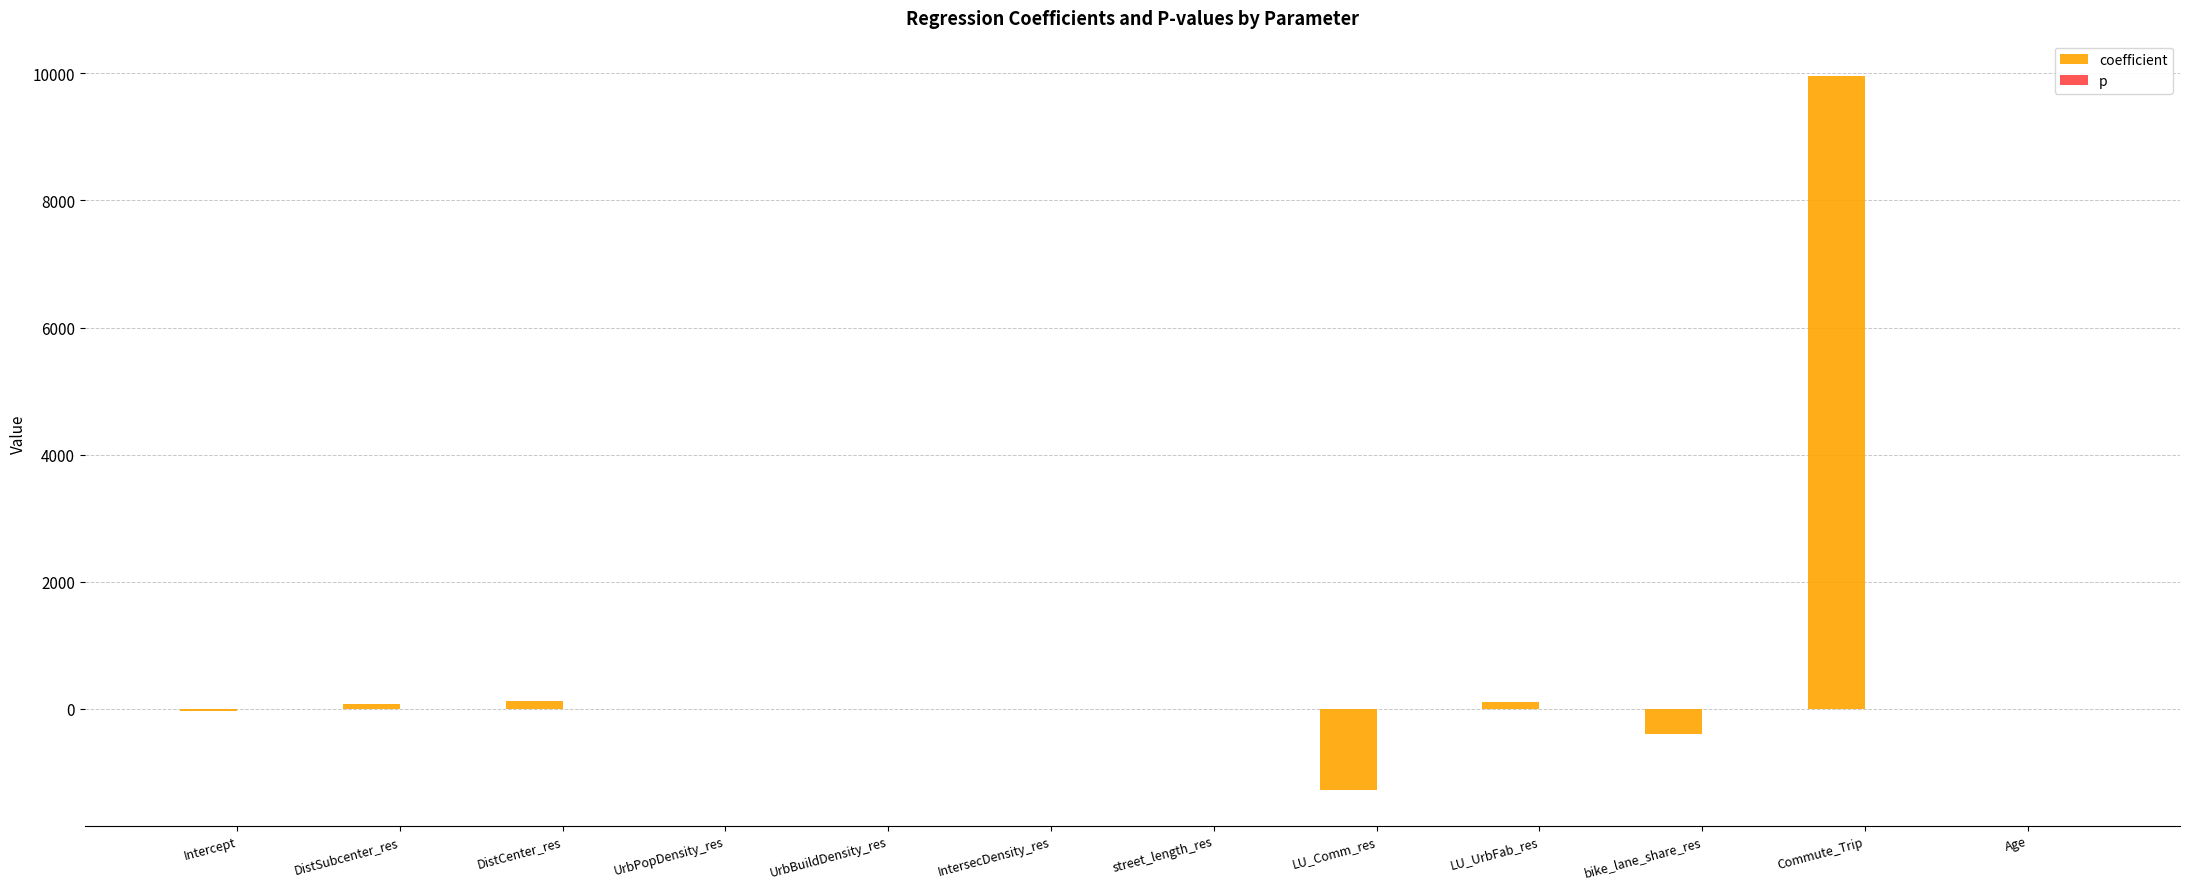

Which series has the largest total across all categories?

coefficient